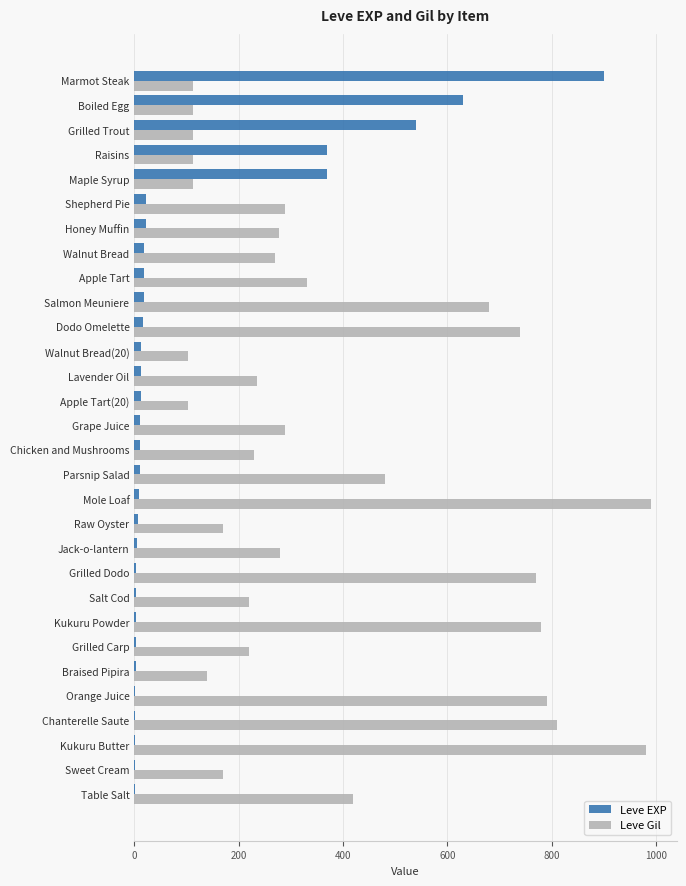

What are all the series names shown in the legend?

Leve EXP, Leve Gil